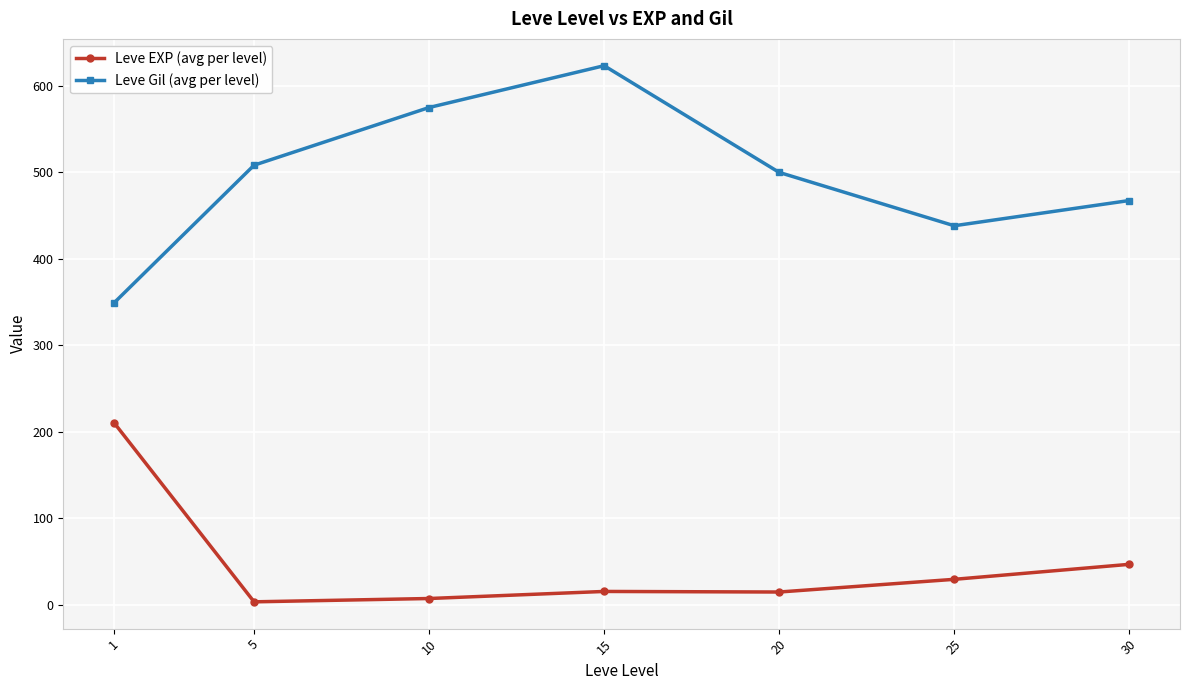

How many lines are shown in the chart?

2